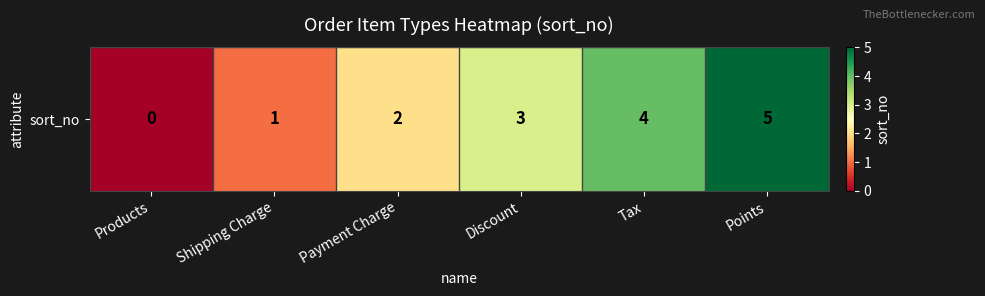

List the labels in order of value, smallest first.

Products, Shipping Charge, Payment Charge, Discount, Tax, Points